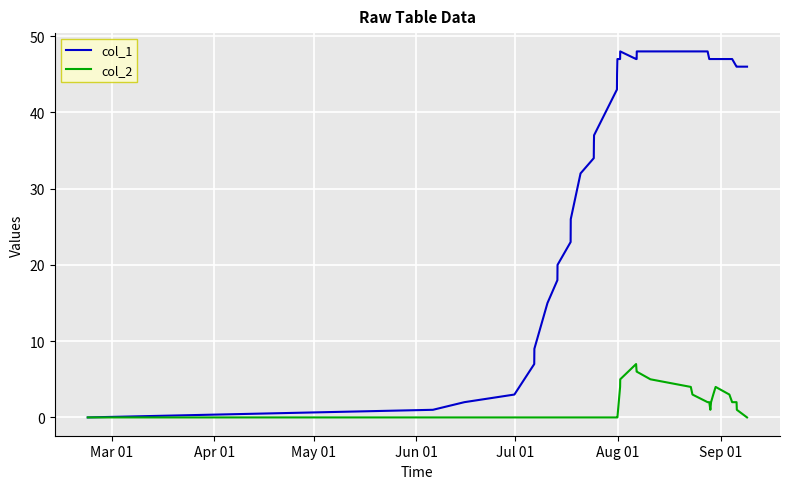

Is this an area chart (filled region under the line)?

No